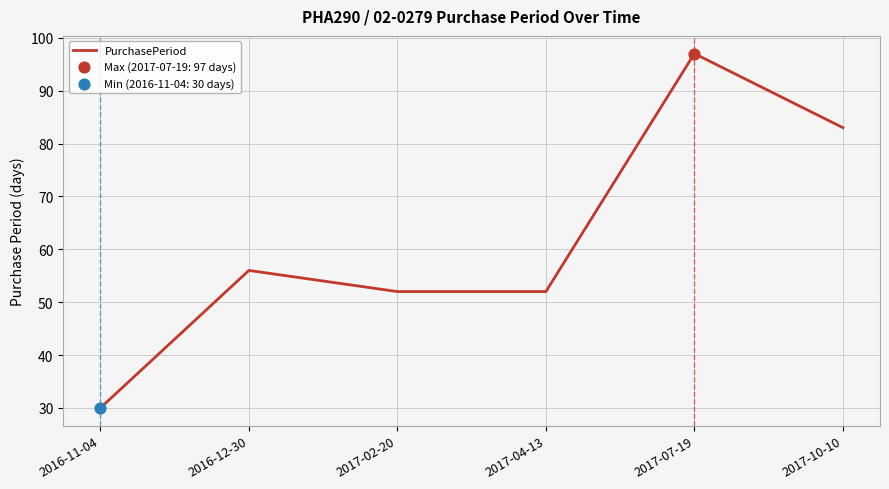

What is the change in value from 2016-11-04 to 2016-12-30?

+26